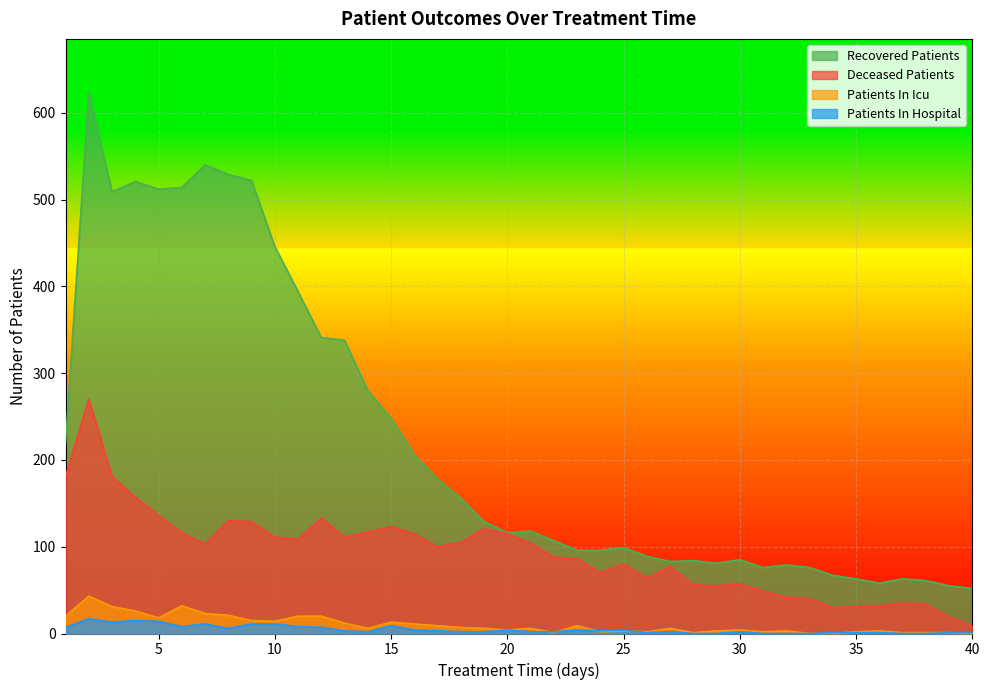

Which series has the widest spread of values?

Recovered Patients